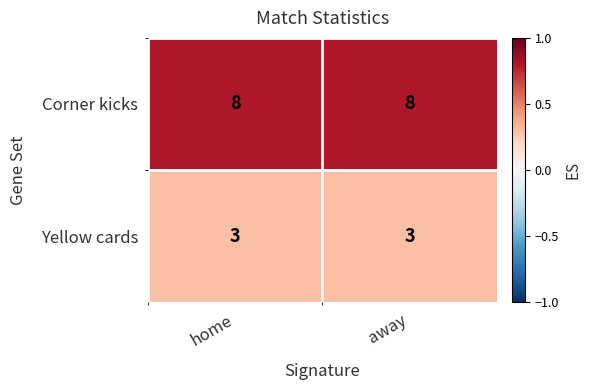

Reading right to left, transcribe all the data shown in this chart.

Corner kicks: 8	8
Yellow cards: 3	3